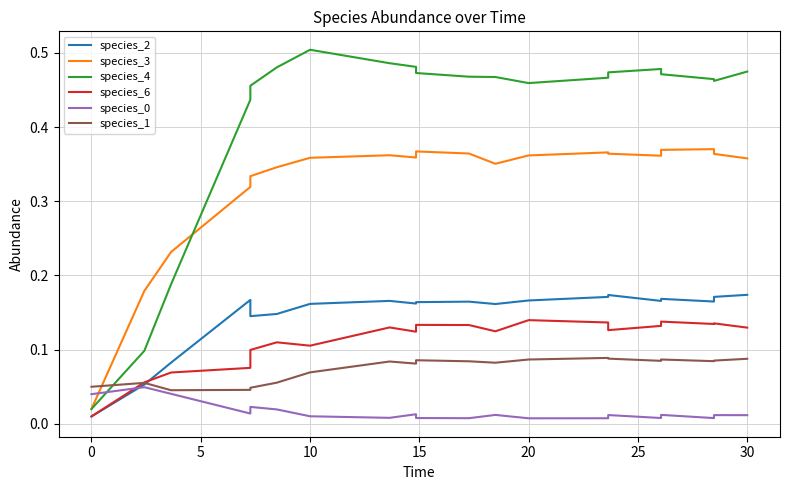

How many times do species_0 and species_2 cross each other?

1